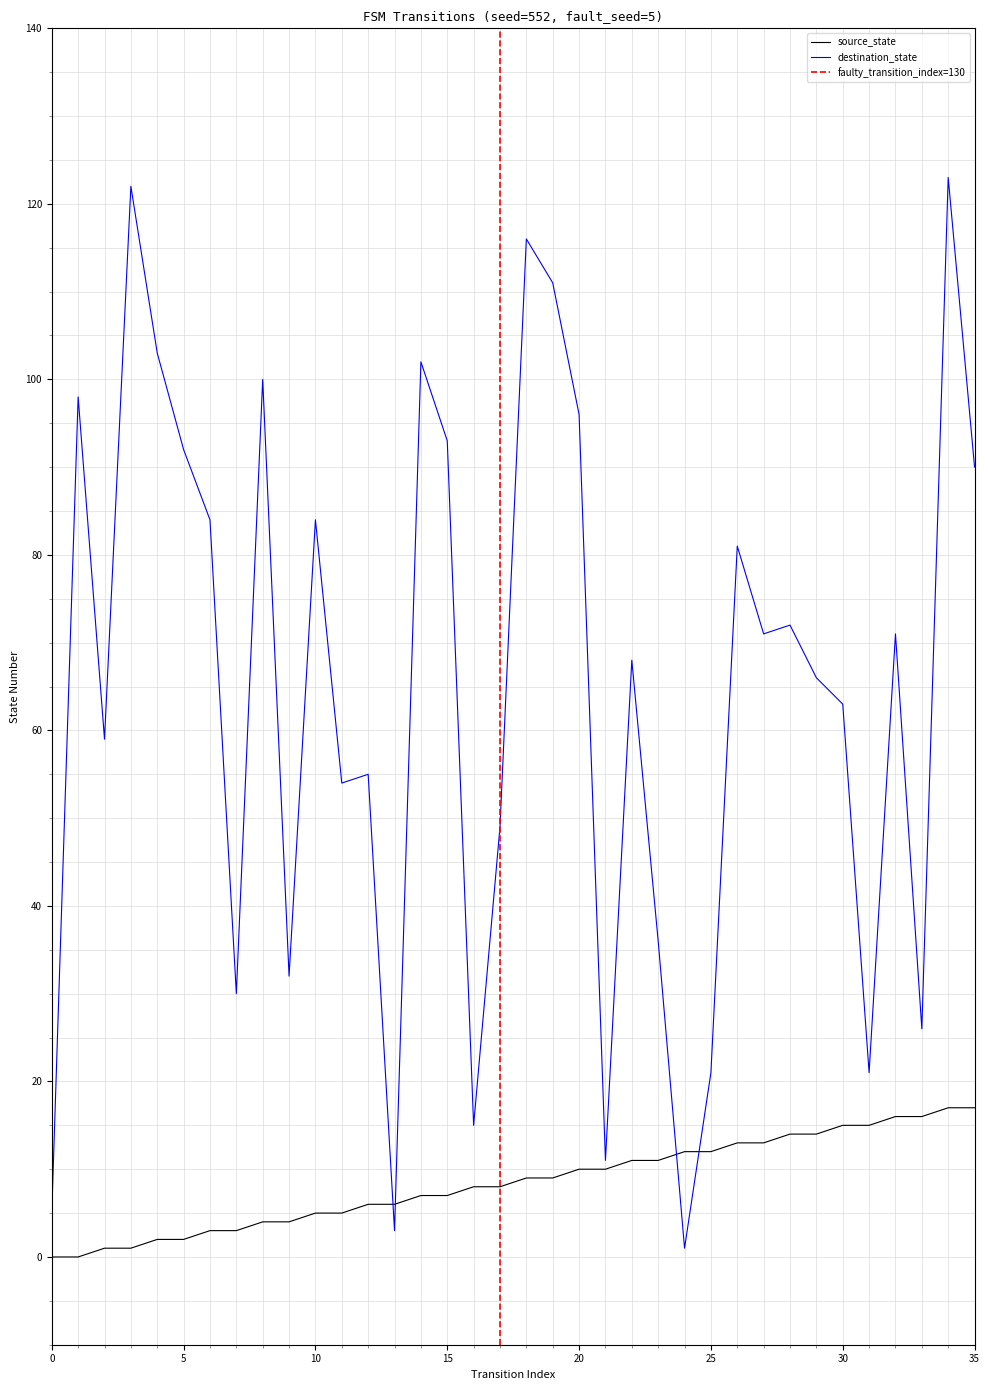

Rank the series by their average value, from lowest to highest.

source_state, destination_state